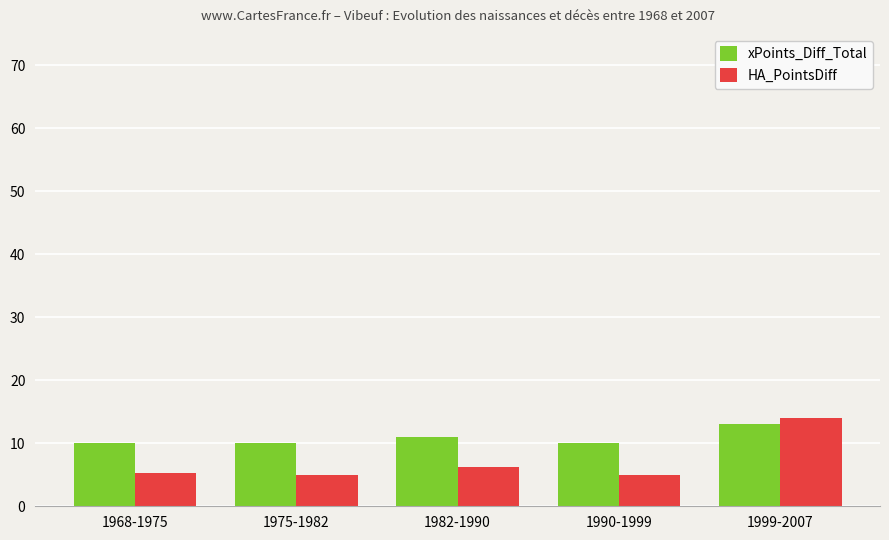

Which series has the largest range (max minus min)?

HA_PointsDiff